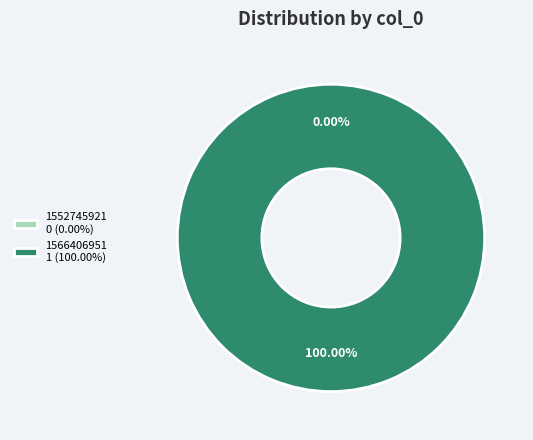

Which has a higher value, 1552745921 or 1566406951?

1566406951